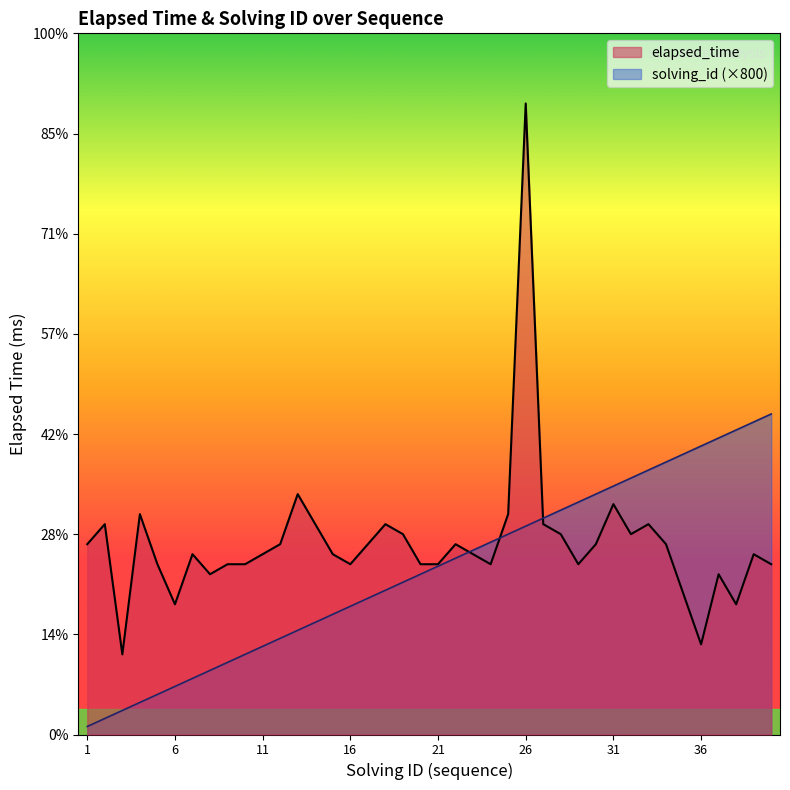

Reading left to right, what are all the values shown in this chart?

elapsed_time: 1=19000	2=21000	3=8000	4=22000	5=17000	6=13000	7=18000	8=16000	9=17000	10=17000	11=18000	12=19000	13=24000	14=21000	15=18000	16=17000	17=19000	18=21000	19=20000	20=17000	21=17000	22=19000	23=18000	24=17000	25=22000	26=63000	27=21000	28=20000	29=17000	30=19000	31=23000	32=20000	33=21000	34=19000	35=14000	36=9000	37=16000	38=13000	39=18000	40=17000
solving_id: 1=800	2=1600	3=2400	4=3200	5=4000	6=4800	7=5600	8=6400	9=7200	10=8000	11=8800	12=9600	13=10400	14=11200	15=12000	16=12800	17=13600	18=14400	19=15200	20=16000	21=16800	22=17600	23=18400	24=19200	25=20000	26=20800	27=21600	28=22400	29=23200	30=24000	31=24800	32=25600	33=26400	34=27200	35=28000	36=28800	37=29600	38=30400	39=31200	40=32000